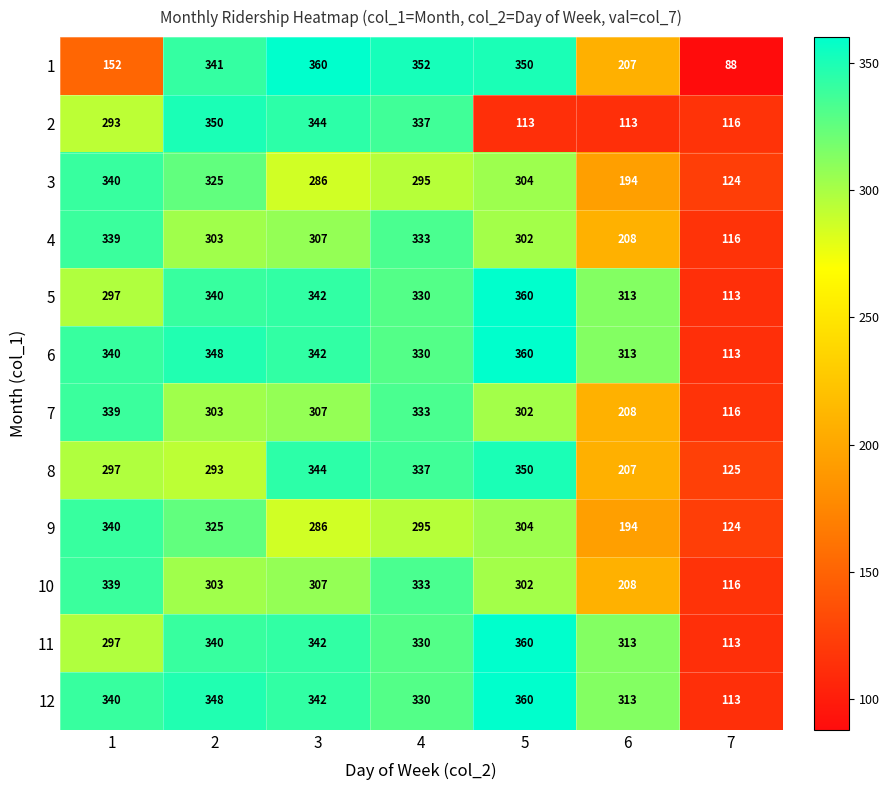

Rank the categories by 10 value from highest to lowest.

1, 4, 3, 2, 5, 6, 7